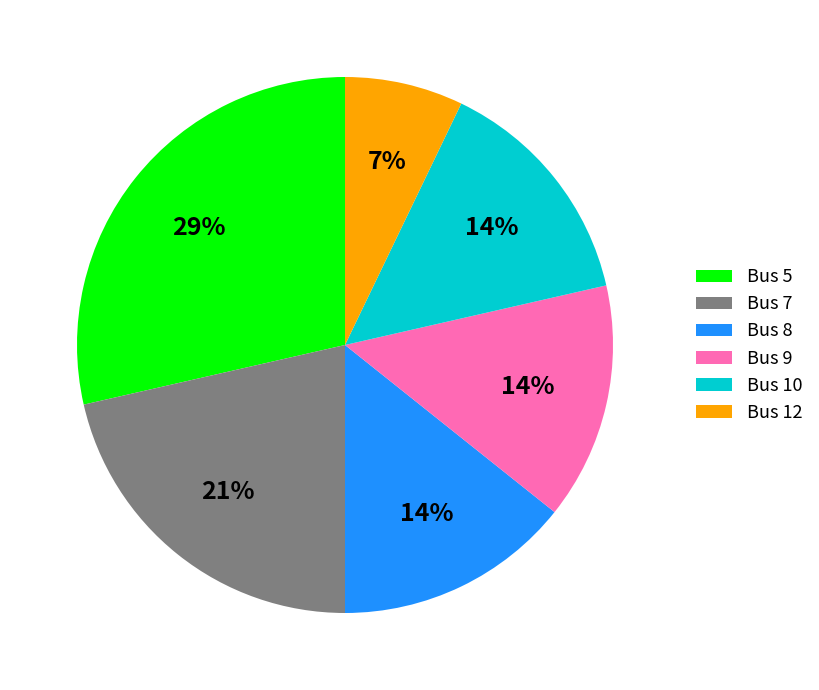

Is the sum of Bus 8 and Bus 7 greater than half?

No